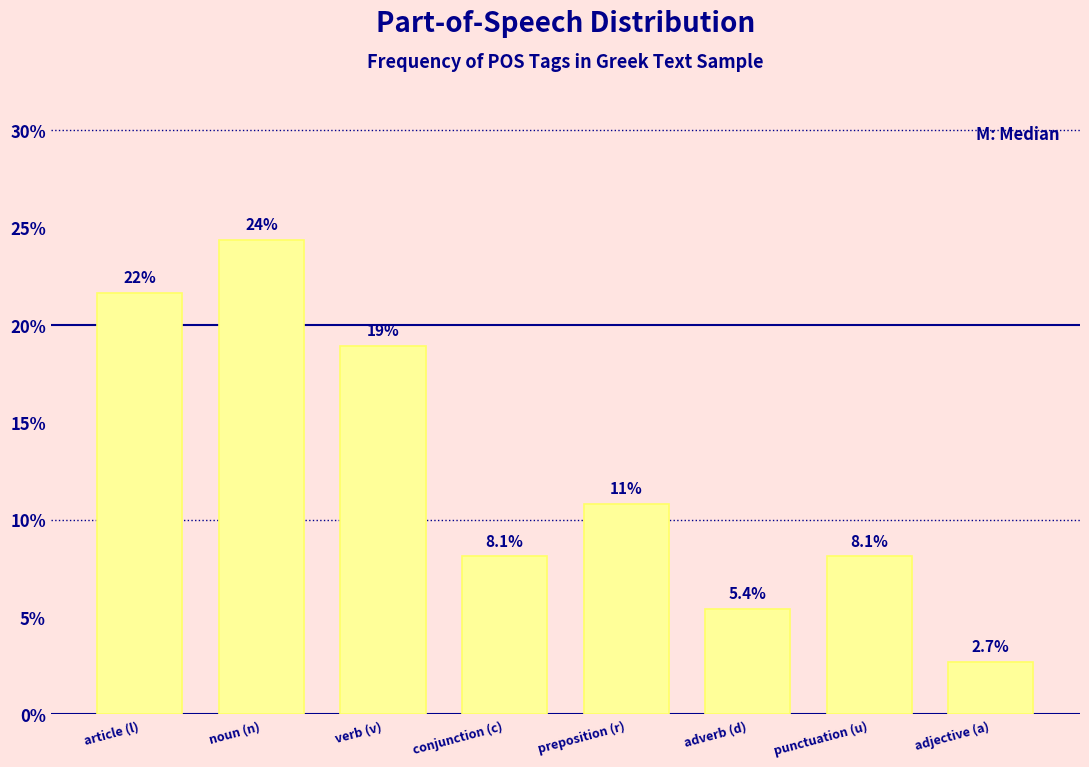

Reading left to right, list all the values displayed in this chart.

21.6	24.3	18.9	8.1	10.8	5.4	8.1	2.7